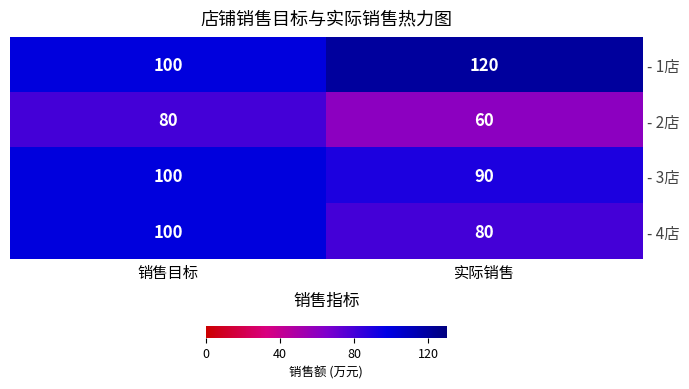

Reading left to right, what are all the values shown in this chart?

- 1店: 销售目标=100	实际销售=120
- 2店: 销售目标=80	实际销售=60
- 3店: 销售目标=100	实际销售=90
- 4店: 销售目标=100	实际销售=80